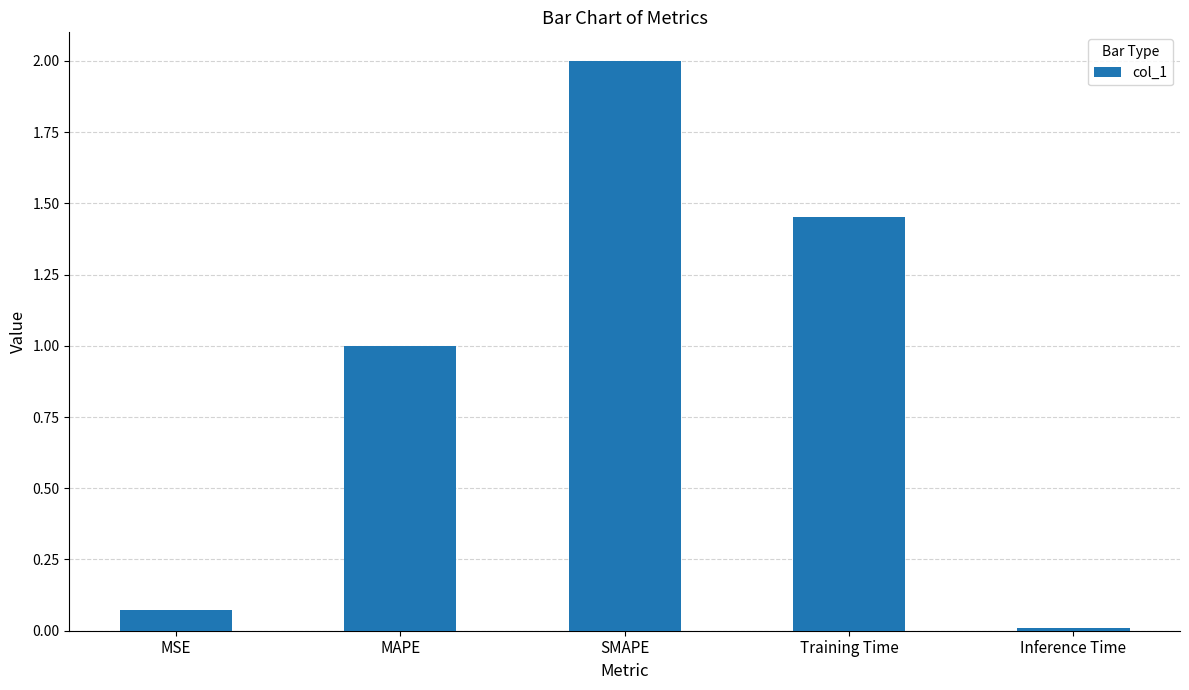

How many bars are there in total?

5